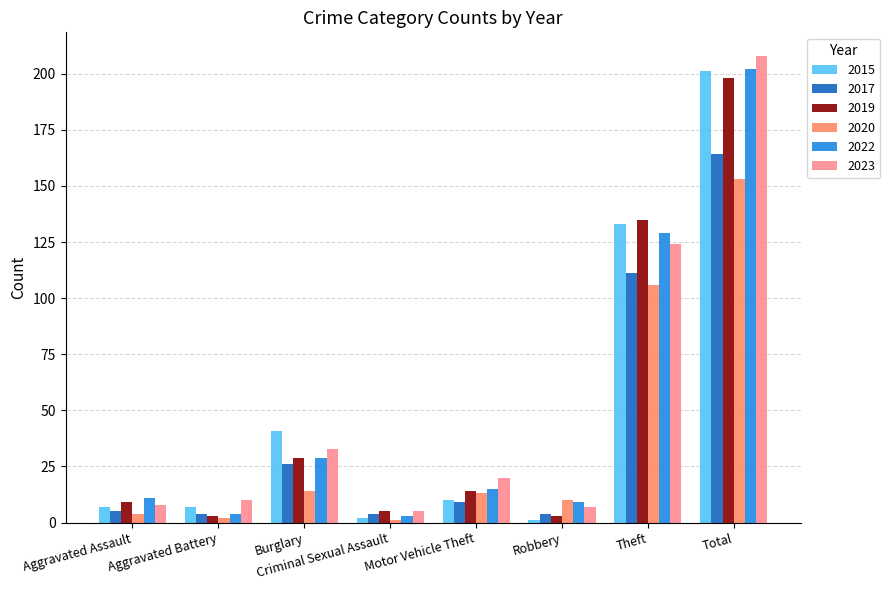

Which series changed the most between Burglary and Motor Vehicle Theft?

2015